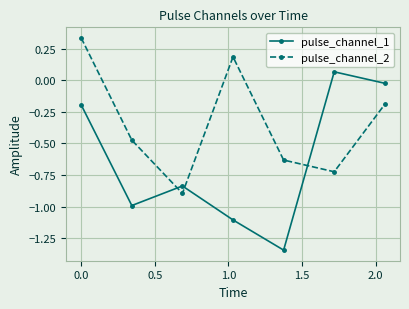

Which series has the largest total across all categories?

pulse_channel_2